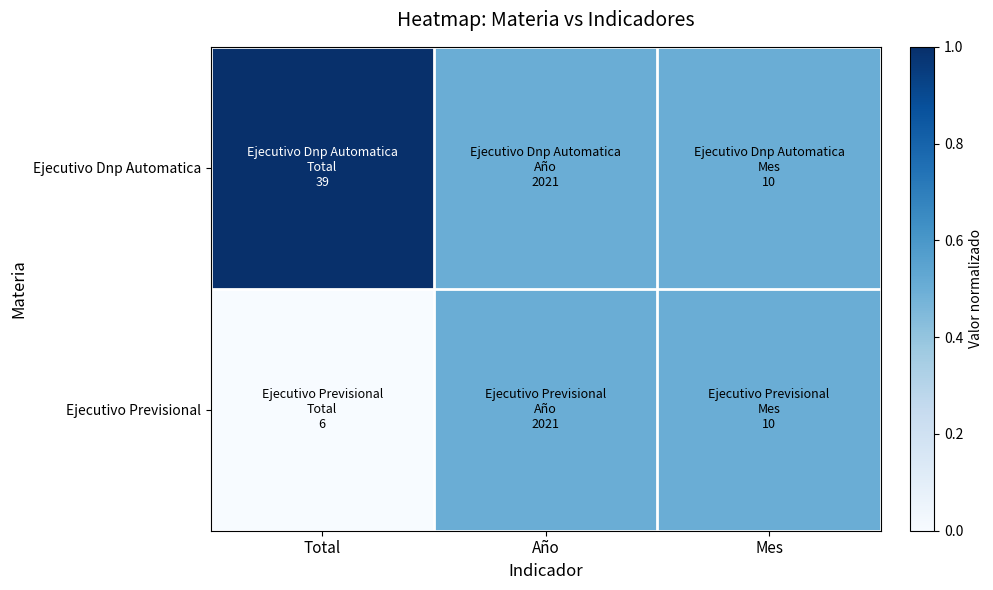

Which has a higher value, Mes or Total?

Total